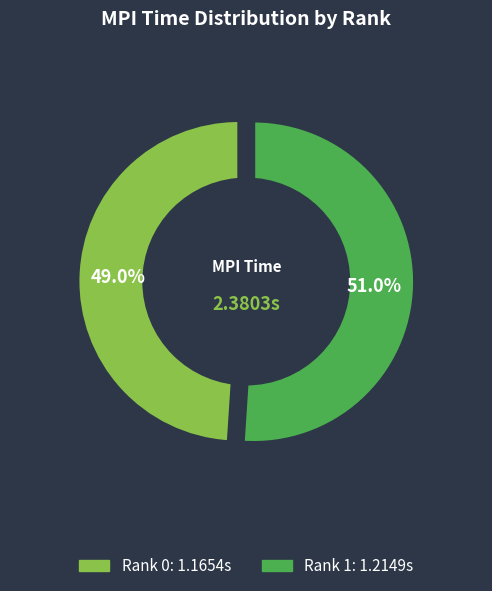

Which category accounts for the majority?

Rank 1